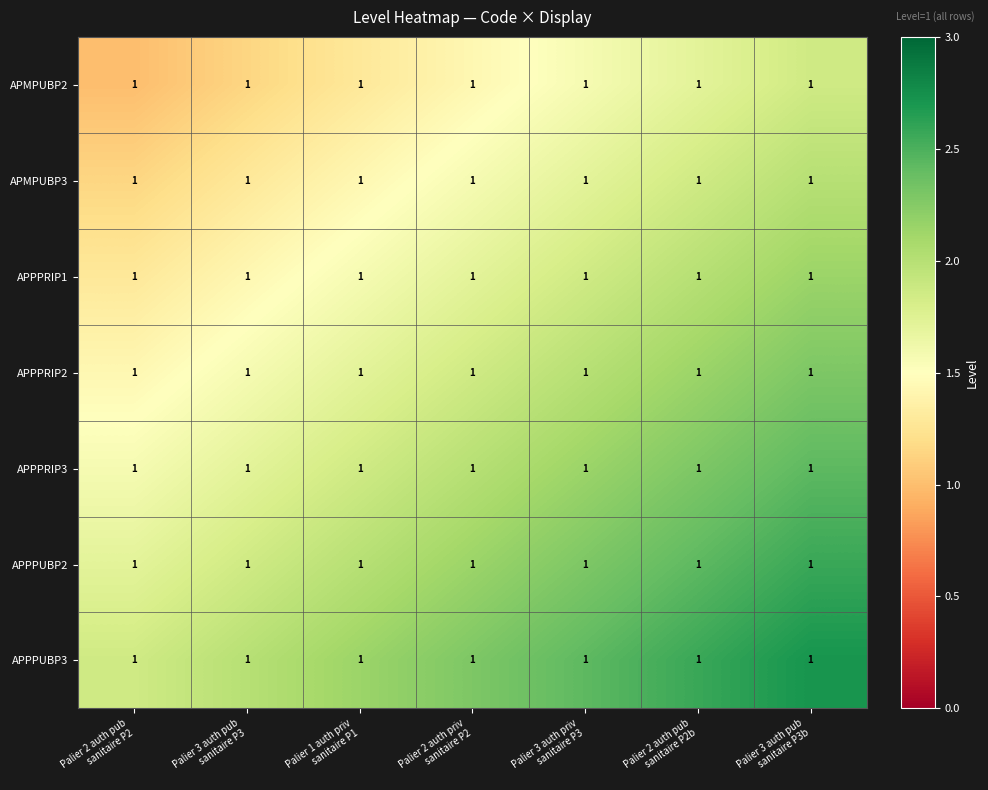

At how many categories does at least one series exceed 1?

7